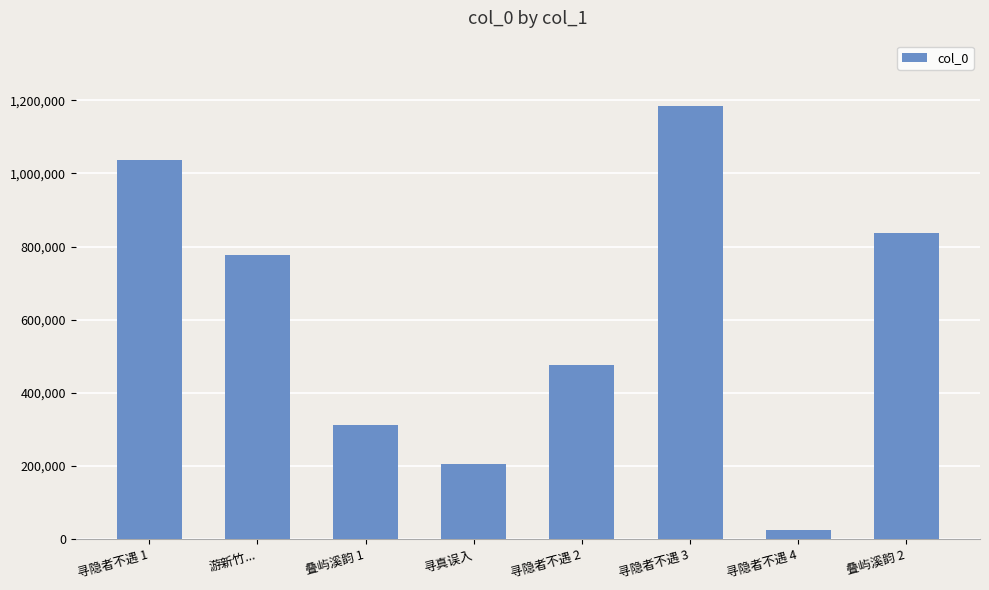

List the labels in order of value, largest first.

寻隐者不遇 3, 寻隐者不遇 1, 叠屿溪韵 2, 游新竹..., 寻隐者不遇 2, 叠屿溪韵 1, 寻真误入, 寻隐者不遇 4